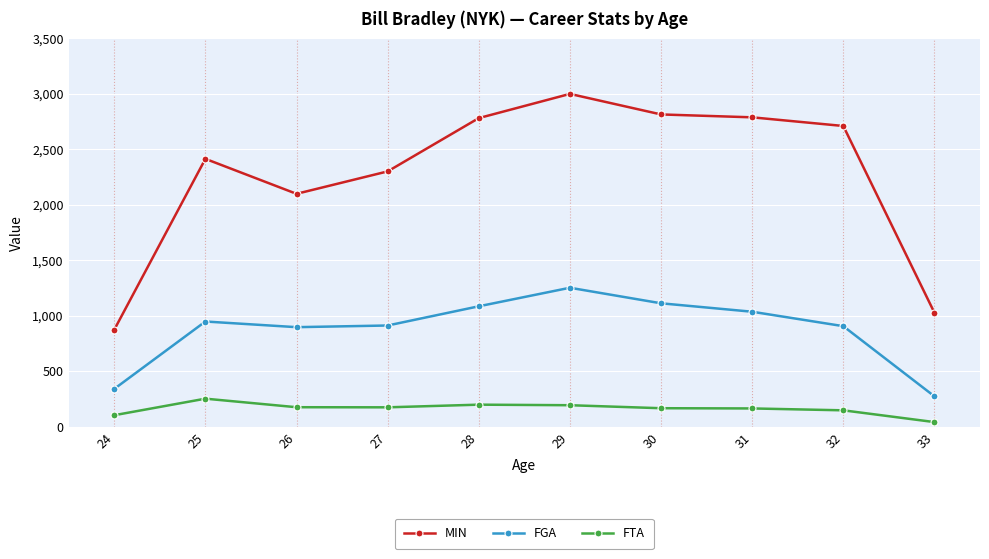

Which series changed the most between 24 and 27?

MIN